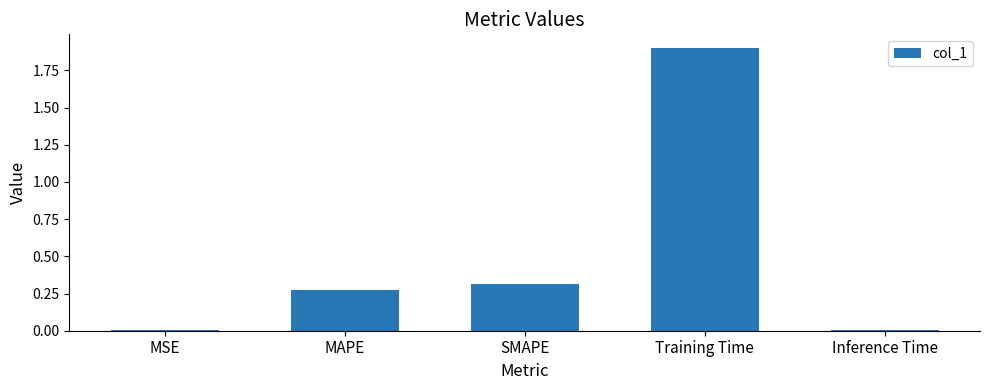

Read the value at Training Time.

1.9